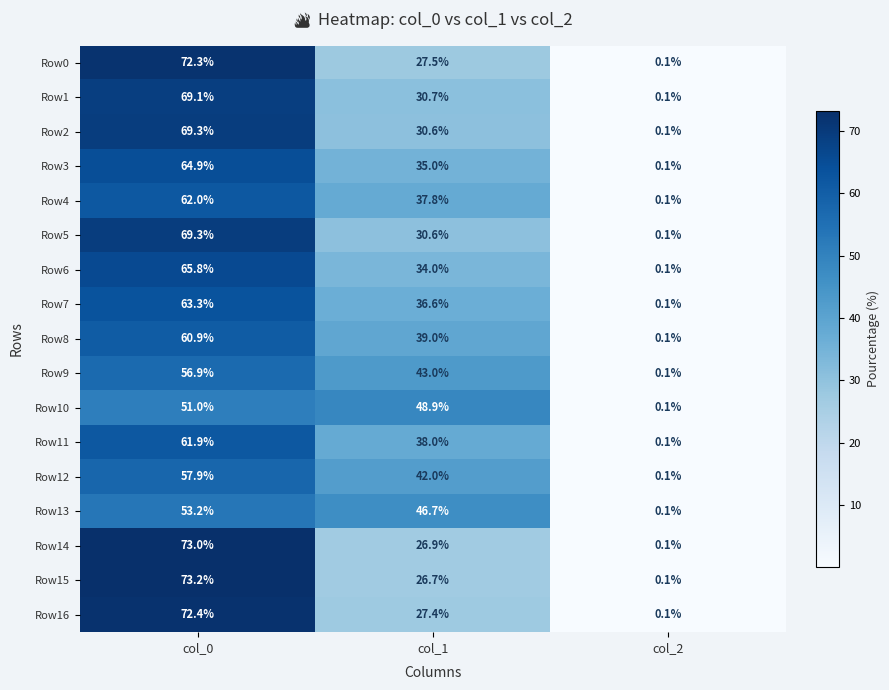

Is it true that Row5 equals 118.2 at col_0?

False